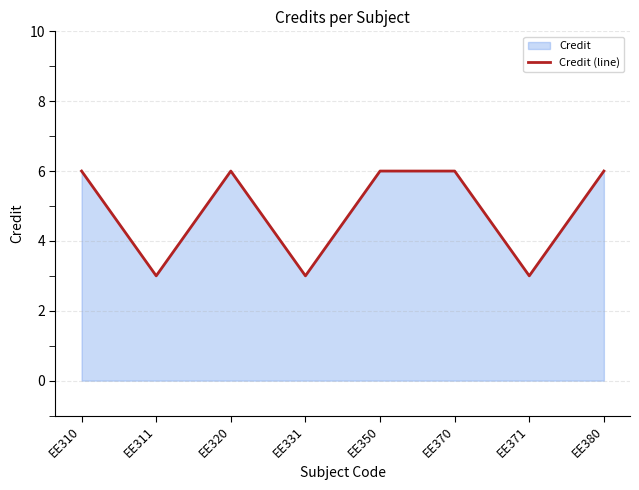

How many values are between 3 and 6?

8